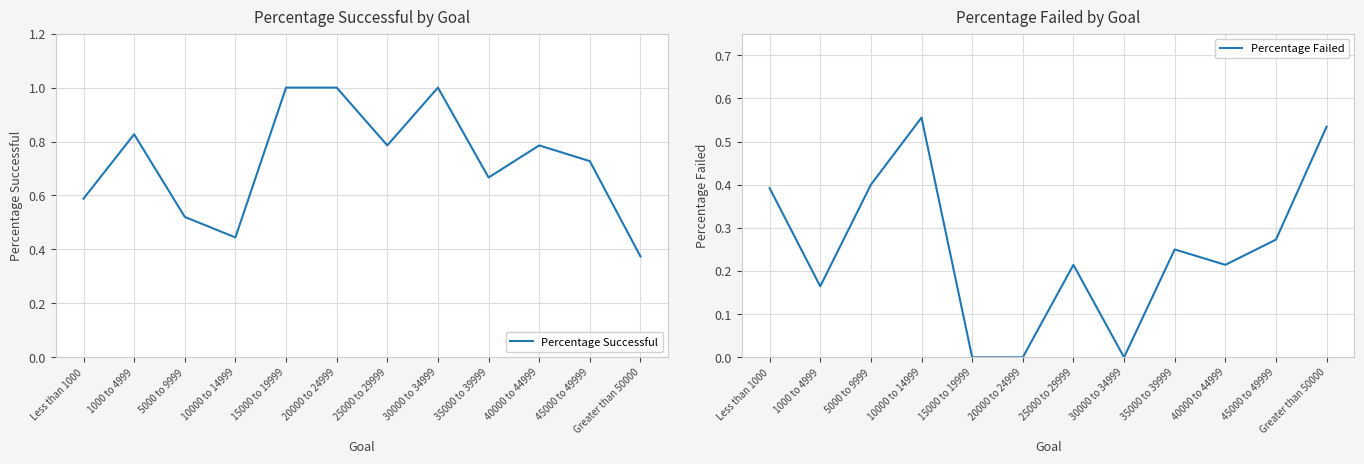

What is the sum of all Percentage Failed values?

3.0